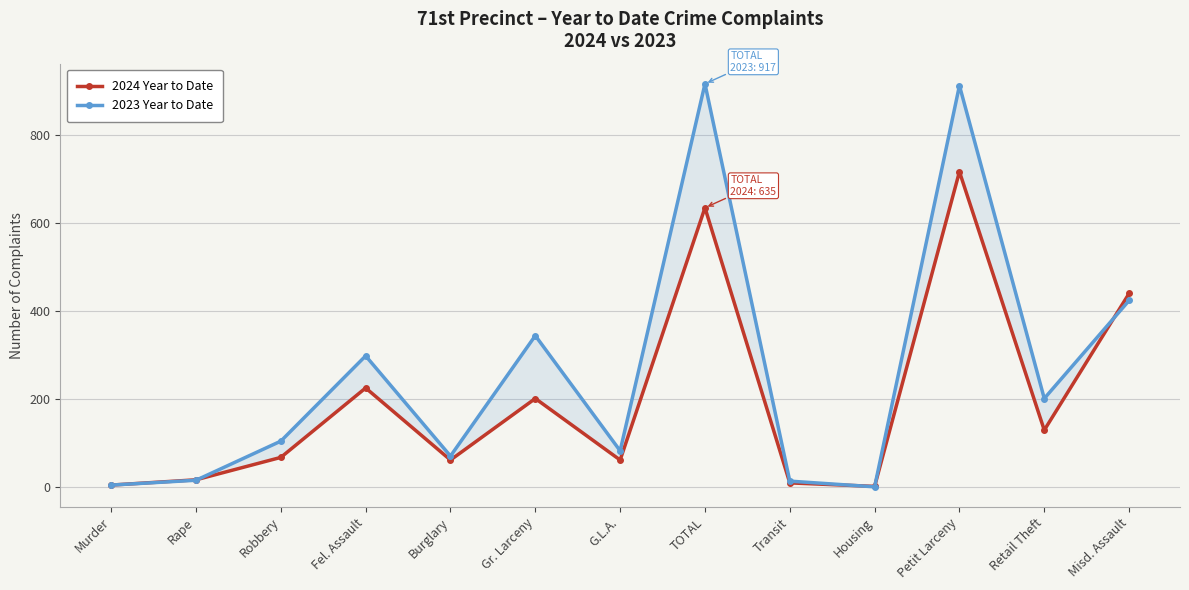

Rank the series by their maximum value, from lowest to highest.

2024 Year to Date, 2023 Year to Date